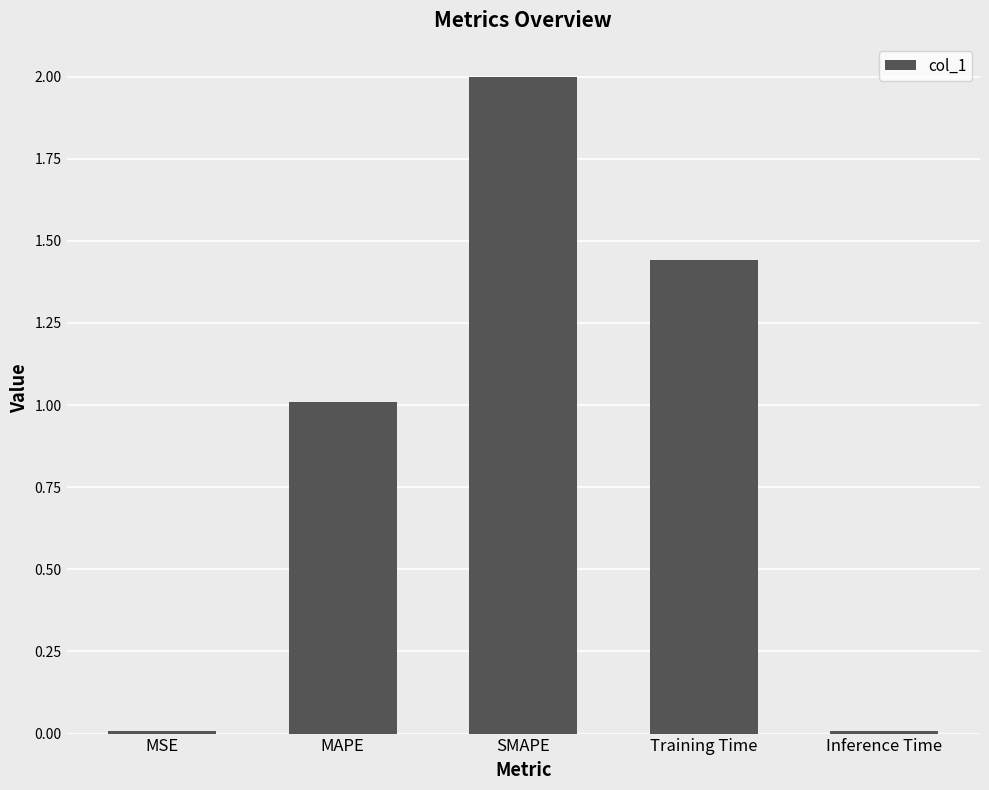

What is the average value?

0.9